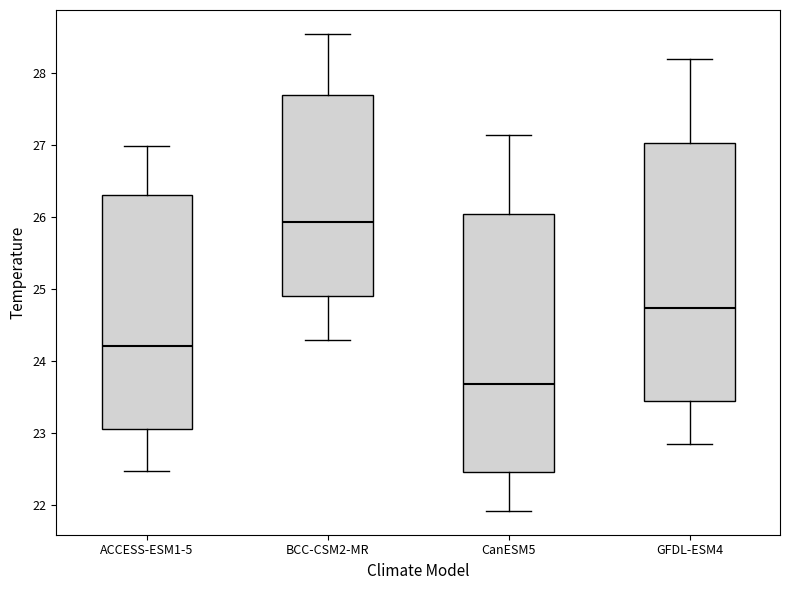

Reading left to right, transcribe this box plot: for each box, give where its median line is, the range the box spans, and where its two whiskers end, as read against the y-axis. The values are not printed on the chart, so give them approximately, as read against the axis.

ACCESS-ESM1-5: median 24.2, box 23.1 to 26.3, whiskers 22.5 to 27.0
BCC-CSM2-MR: median 25.9, box 24.9 to 27.7, whiskers 24.3 to 28.5
CanESM5: median 23.7, box 22.5 to 26.0, whiskers 21.9 to 27.1
GFDL-ESM4: median 24.7, box 23.4 to 27.0, whiskers 22.8 to 28.2